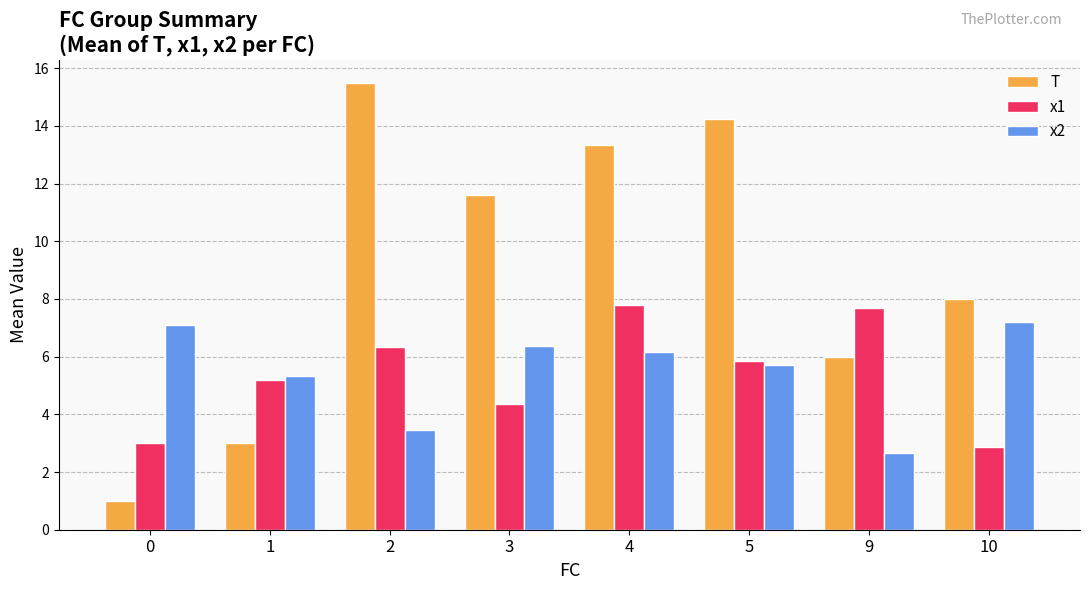

Where is x2 nearest to the value 4?

2